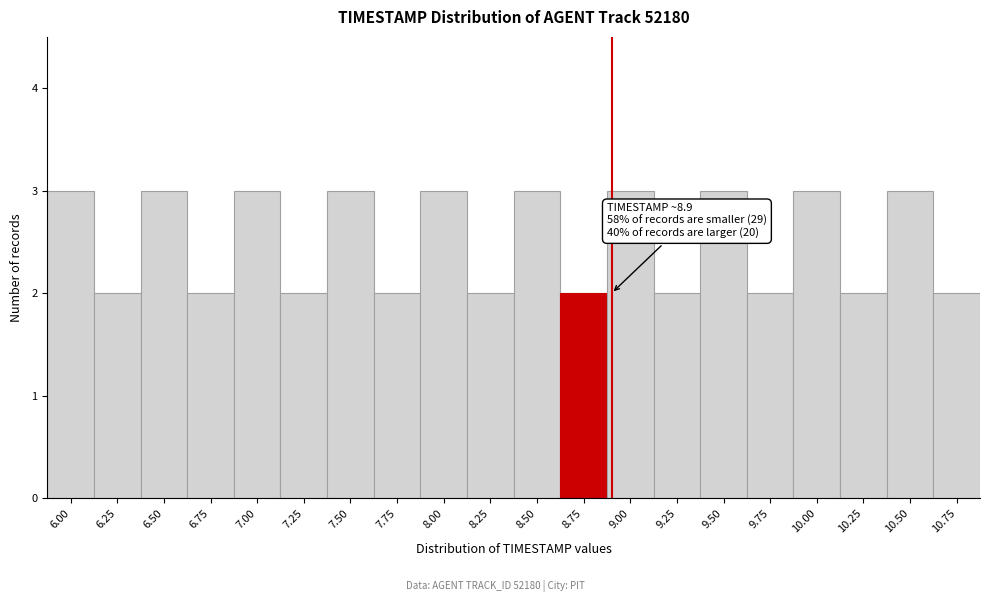

Reading left to right, extract all data points from this chart.

6.00=3	6.25=2	6.50=3	6.75=2	7.00=3	7.25=2	7.50=3	7.75=2	8.00=3	8.25=2	8.50=3	8.75=2	9.00=3	9.25=2	9.50=3	9.75=2	10.00=3	10.25=2	10.50=3	10.75=2